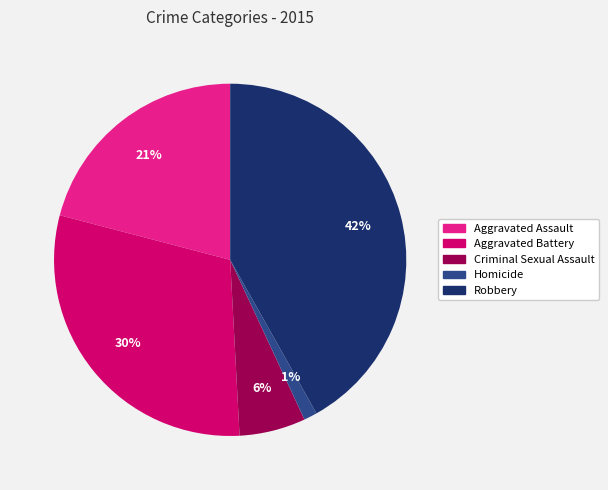

Do Criminal Sexual Assault and Homicide together represent more than half of the pie?

No